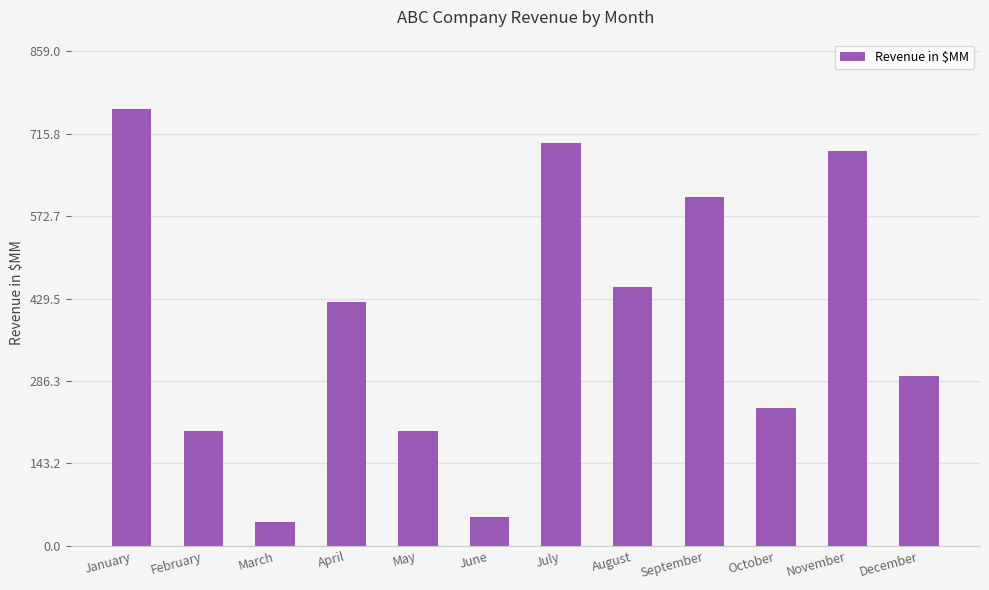

True or false: the data shows 923 at September.

False